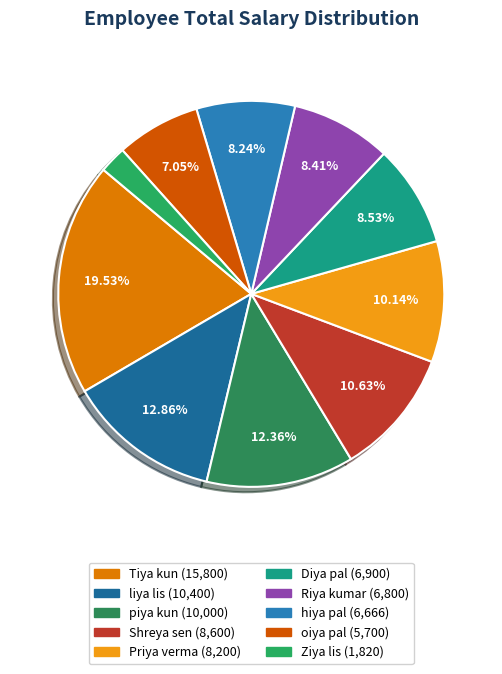

To the nearest percent, what is the combined percentage of Priya verma and hiya pal?

18%